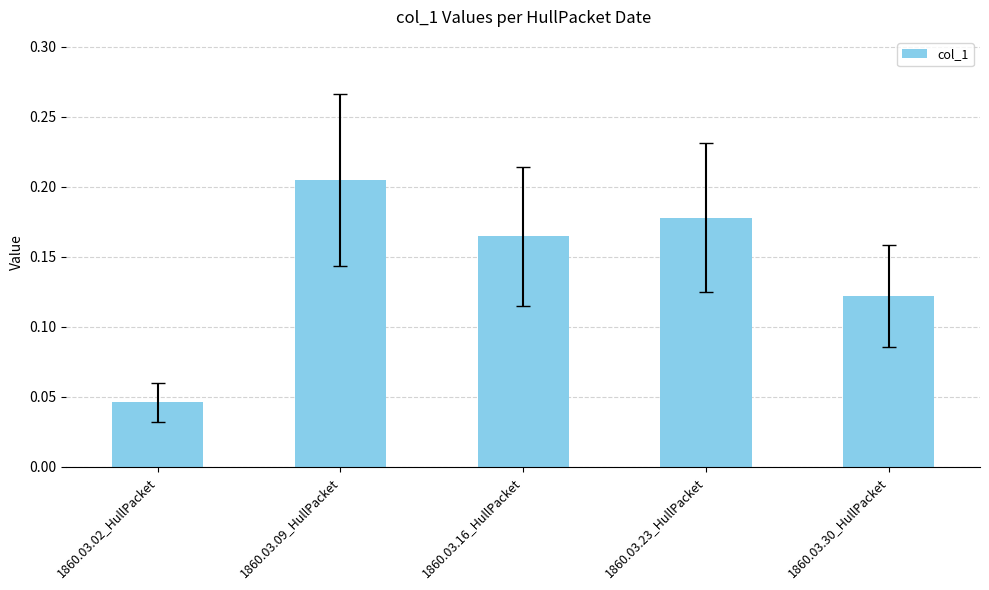

True or false: the data shows 0.3 at 1860.03.23_HullPacket.

False